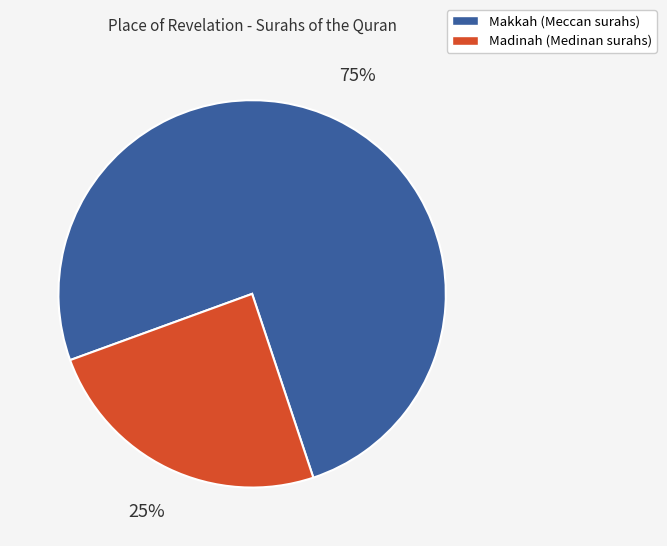

Rank the categories by value from lowest to highest.

Madinah, Makkah